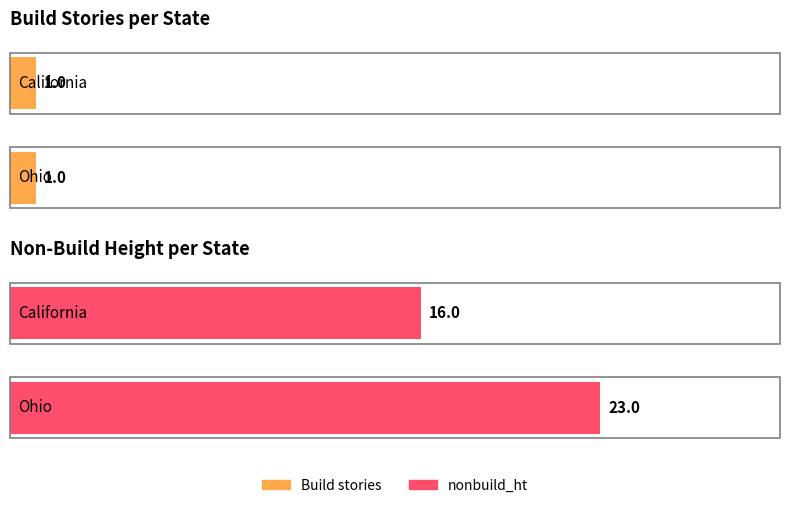

What is the spread (max minus min) of values at Ohio?

22